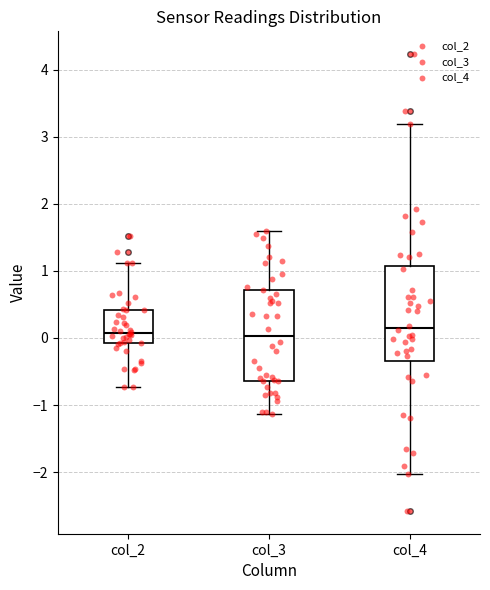

Reading left to right, read every box against the y-axis: the position of its median line, the range the box covers, and the ends of its whiskers. The values are not printed on the chart, so give them approximately, as read against the axis.

col_2: median 0.1, box -0.1 to 0.4, whiskers -0.7 to 1.1
col_3: median 0.0, box -0.6 to 0.7, whiskers -1.1 to 1.6
col_4: median 0.2, box -0.3 to 1.1, whiskers -2.0 to 3.2